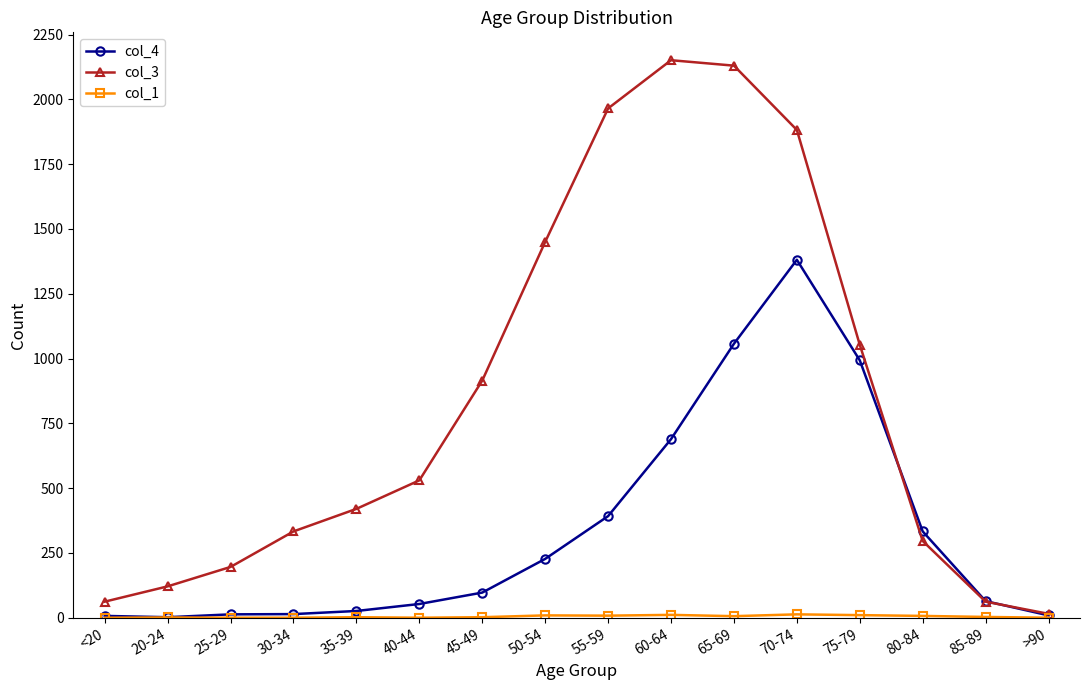

What is the label of the 13th point from the right?

30-34